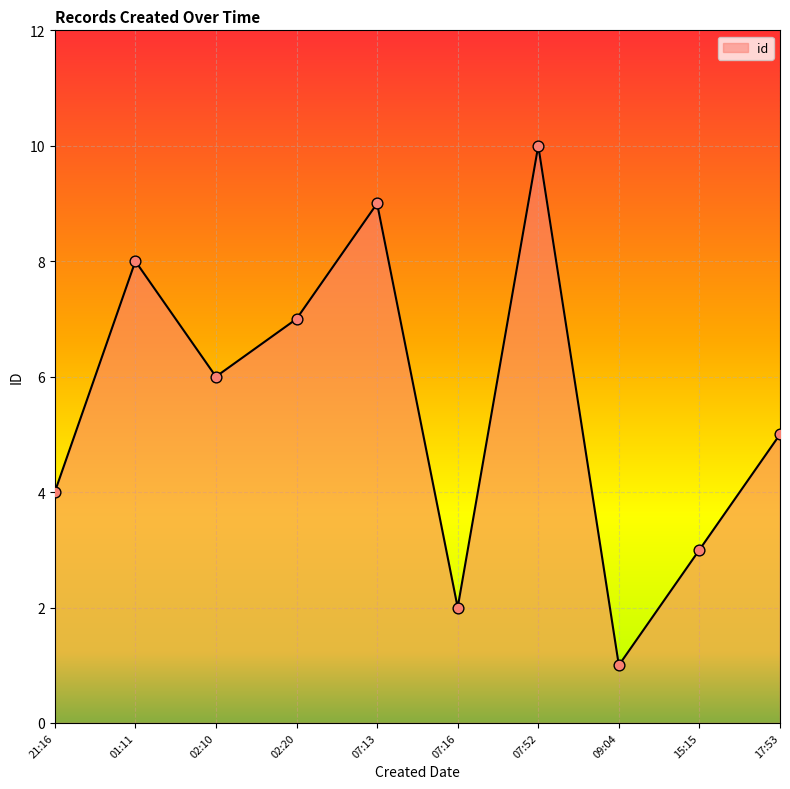

What is the ratio of the value at 07:13 to the value at 17:53?

1.8